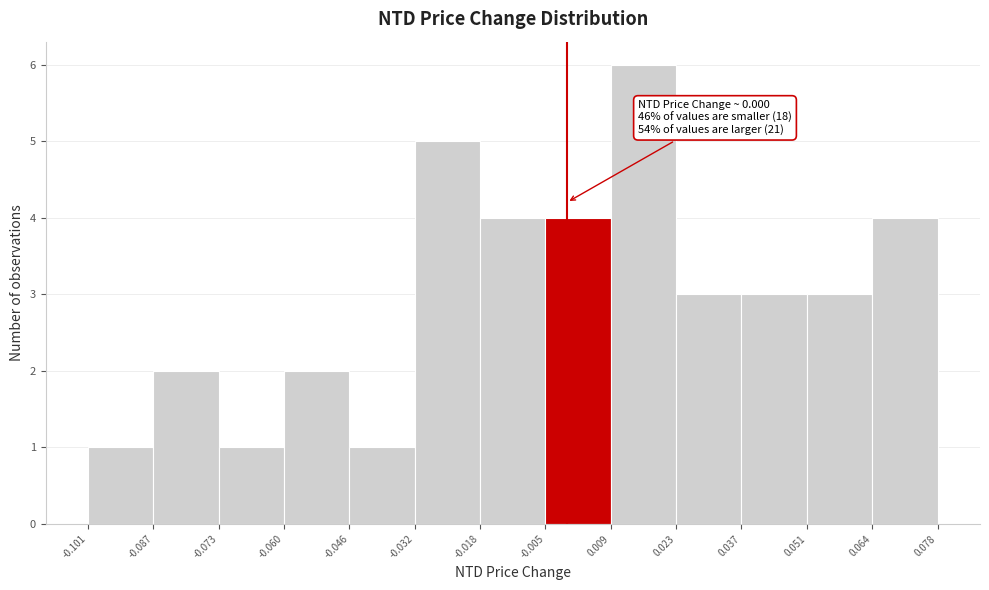

Which range on the x-axis has the tallest bar?

0.009 to 0.023